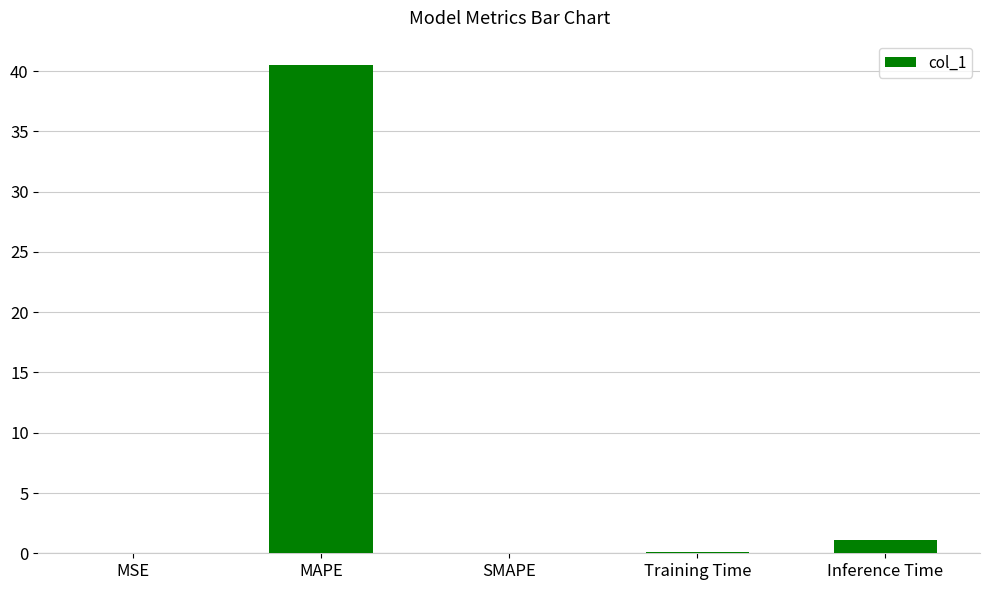

Which has a higher value, SMAPE or Inference Time?

Inference Time